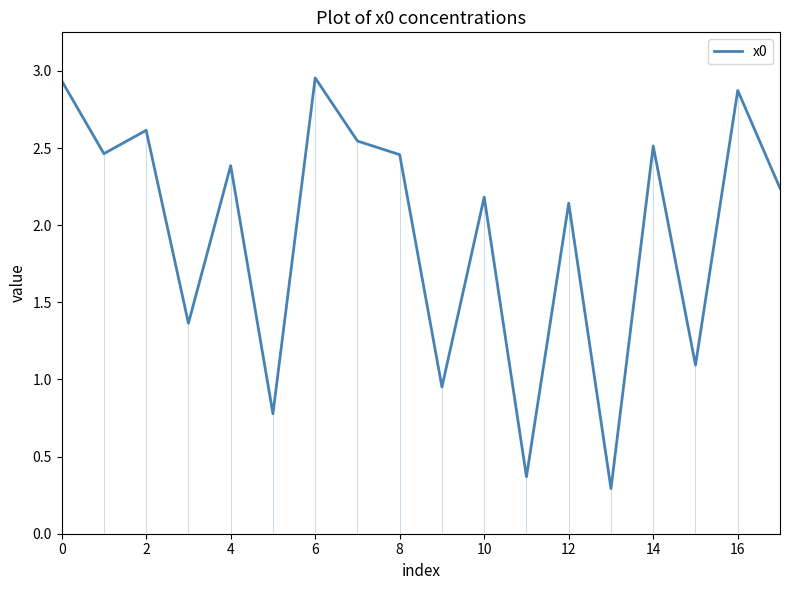

What is the value of the 10th point from the left?

1.0